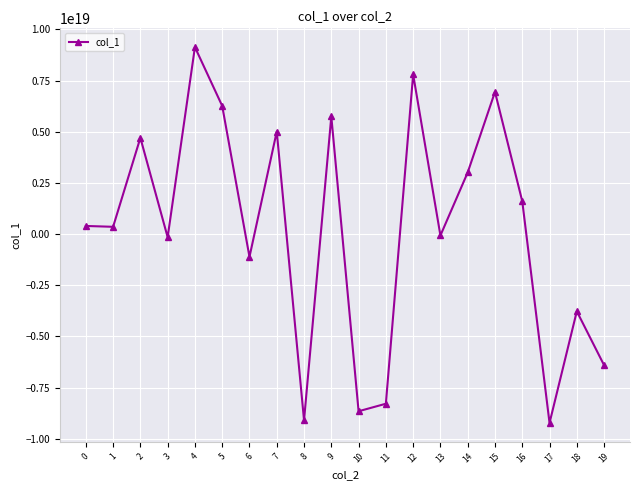

The value at 18 is -6125240147762603008. True or false?

False